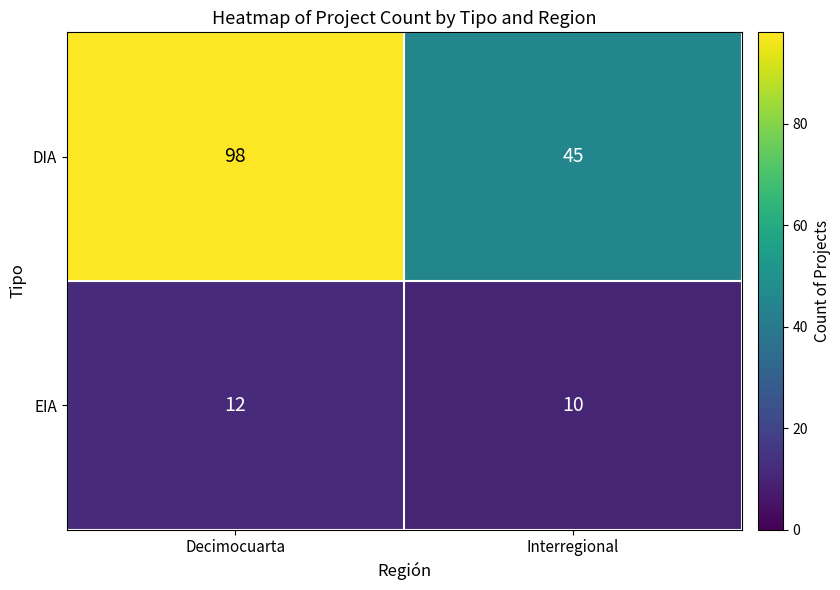

Reading left to right, transcribe all the data shown in this chart.

DIA: Decimocuarta=98	Interregional=45
EIA: Decimocuarta=12	Interregional=10